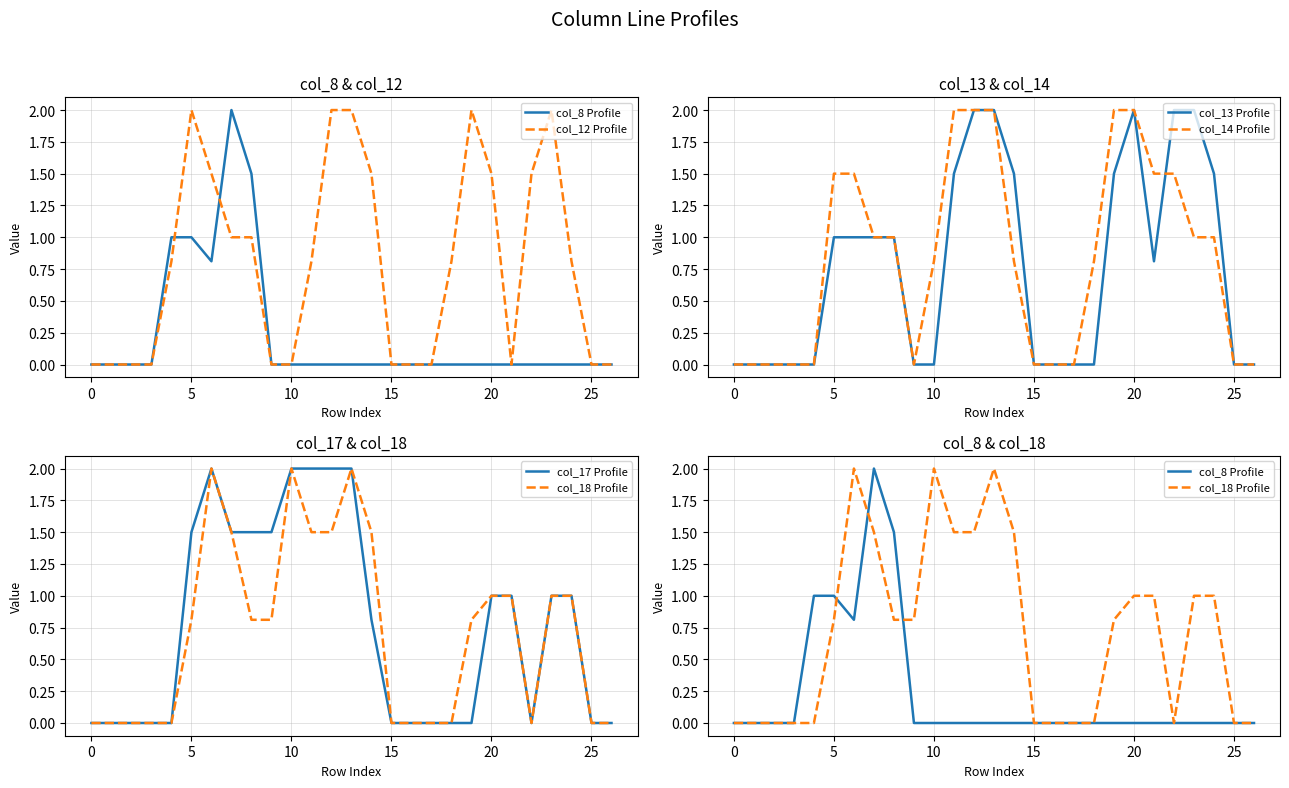

What is the value of the col_14 Profile point at the 25th from the left?

1.0